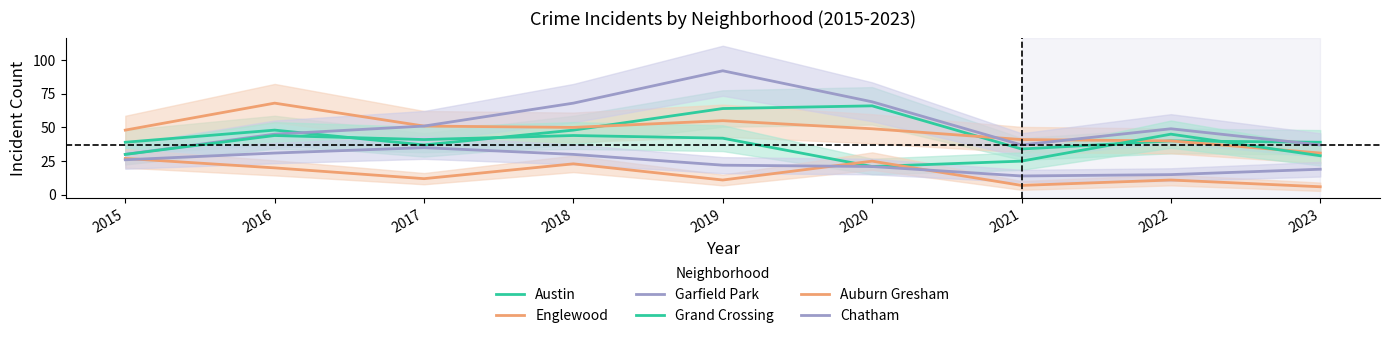

At which category does Auburn Gresham reach its first local valley?

2017